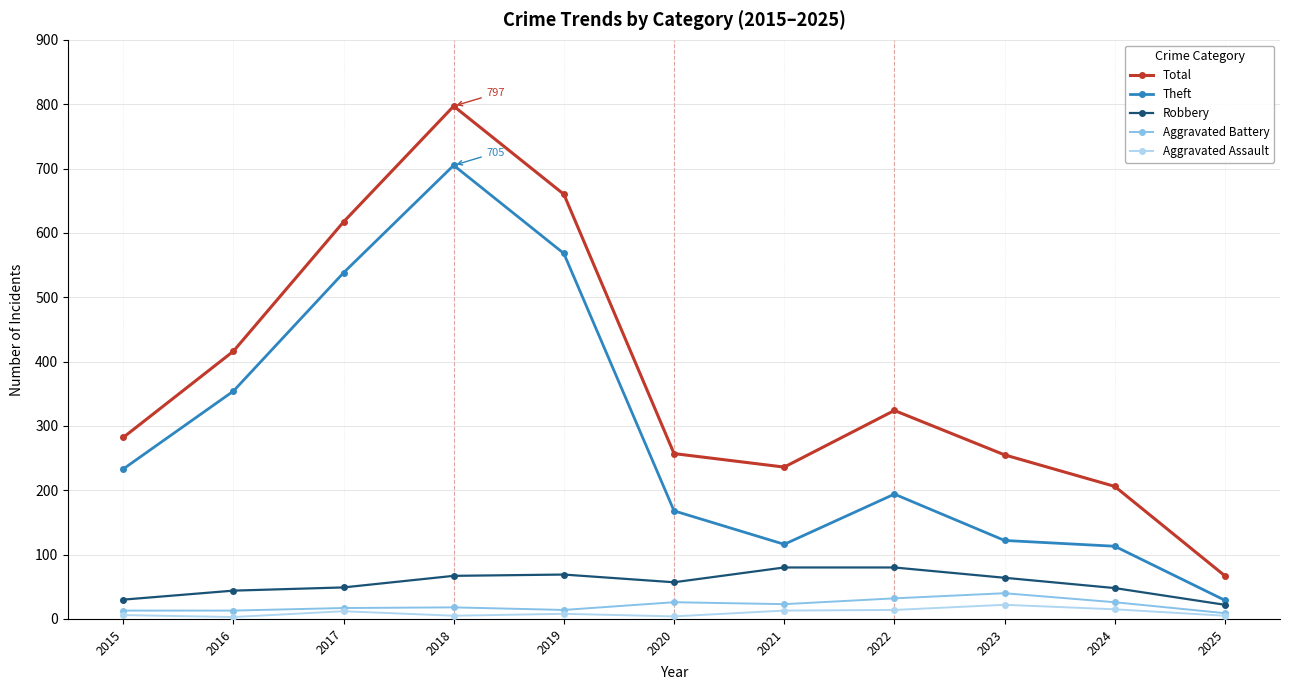

At how many categories does at least one series exceed 632?

2